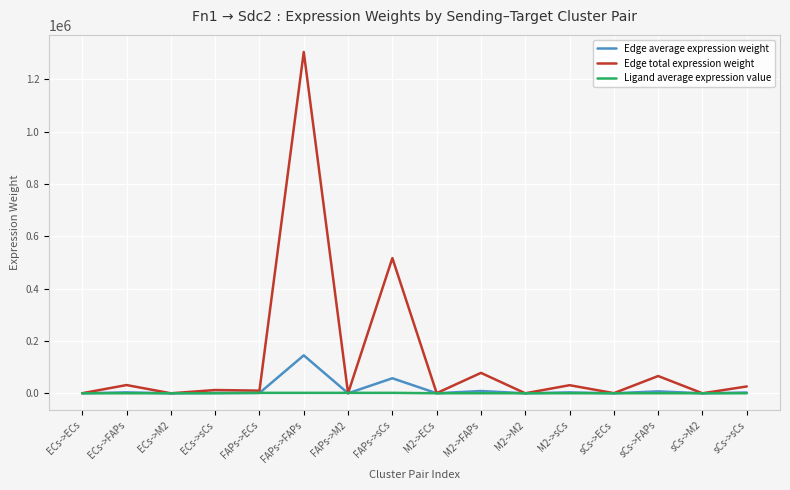

What is the spread (max minus min) of values at sCs->ECs?

454.1